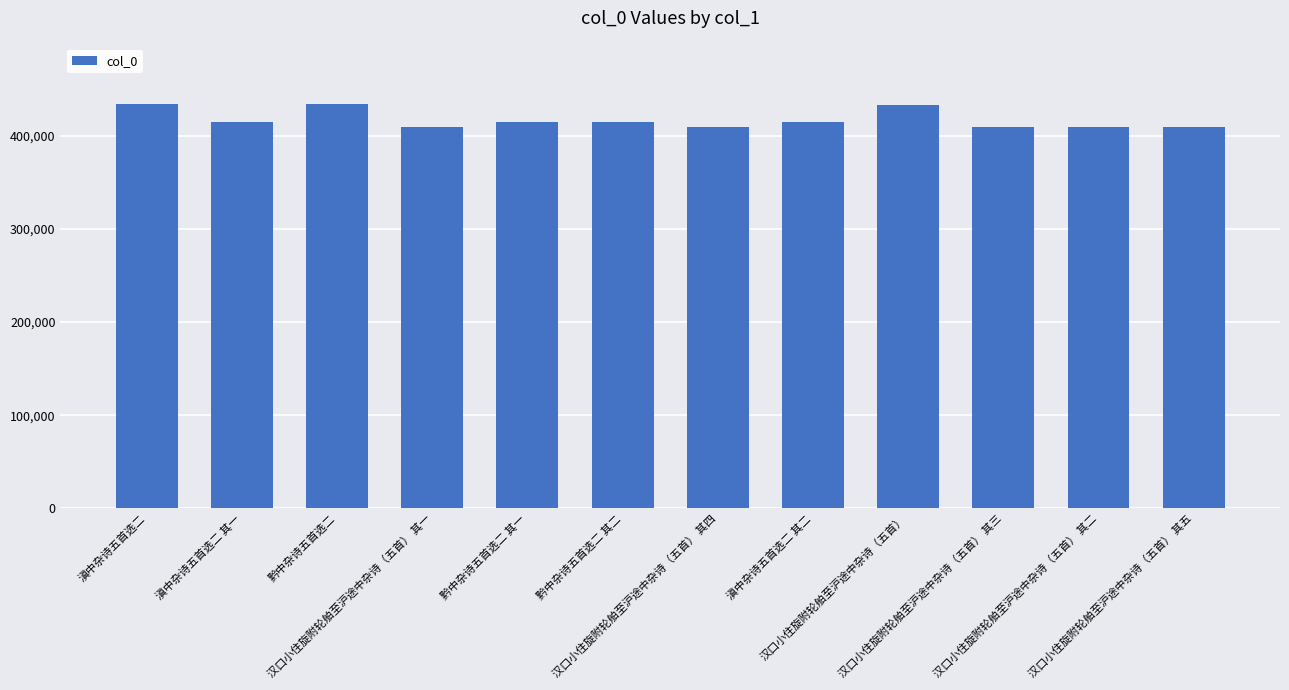

What is the smallest value displayed?

408659